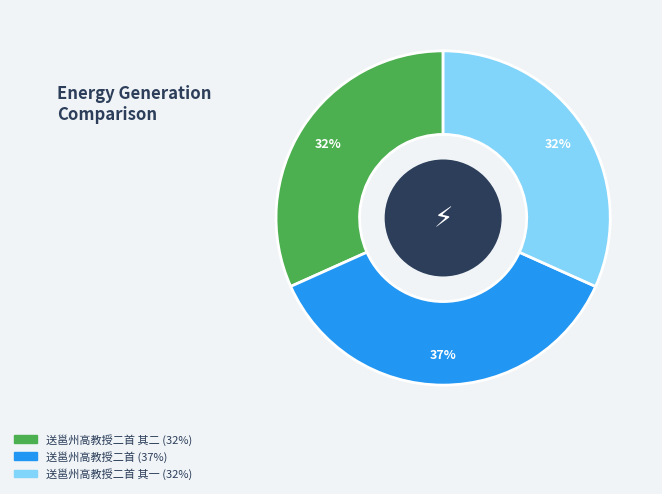

To the nearest percent, what is the difference between the largest and smallest slice percentages?

5%